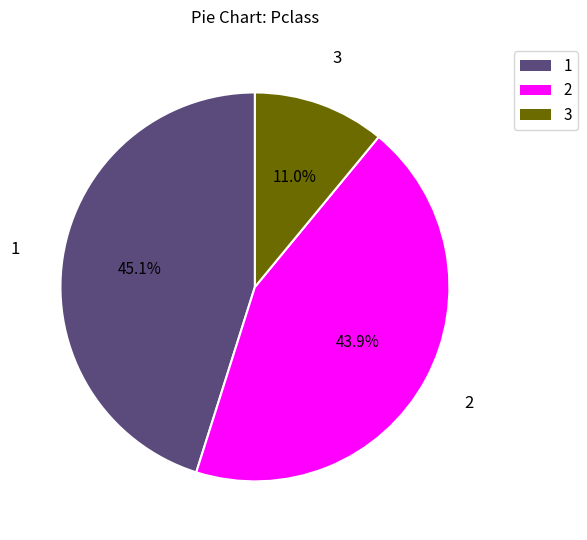

How many segments does this pie chart have?

3